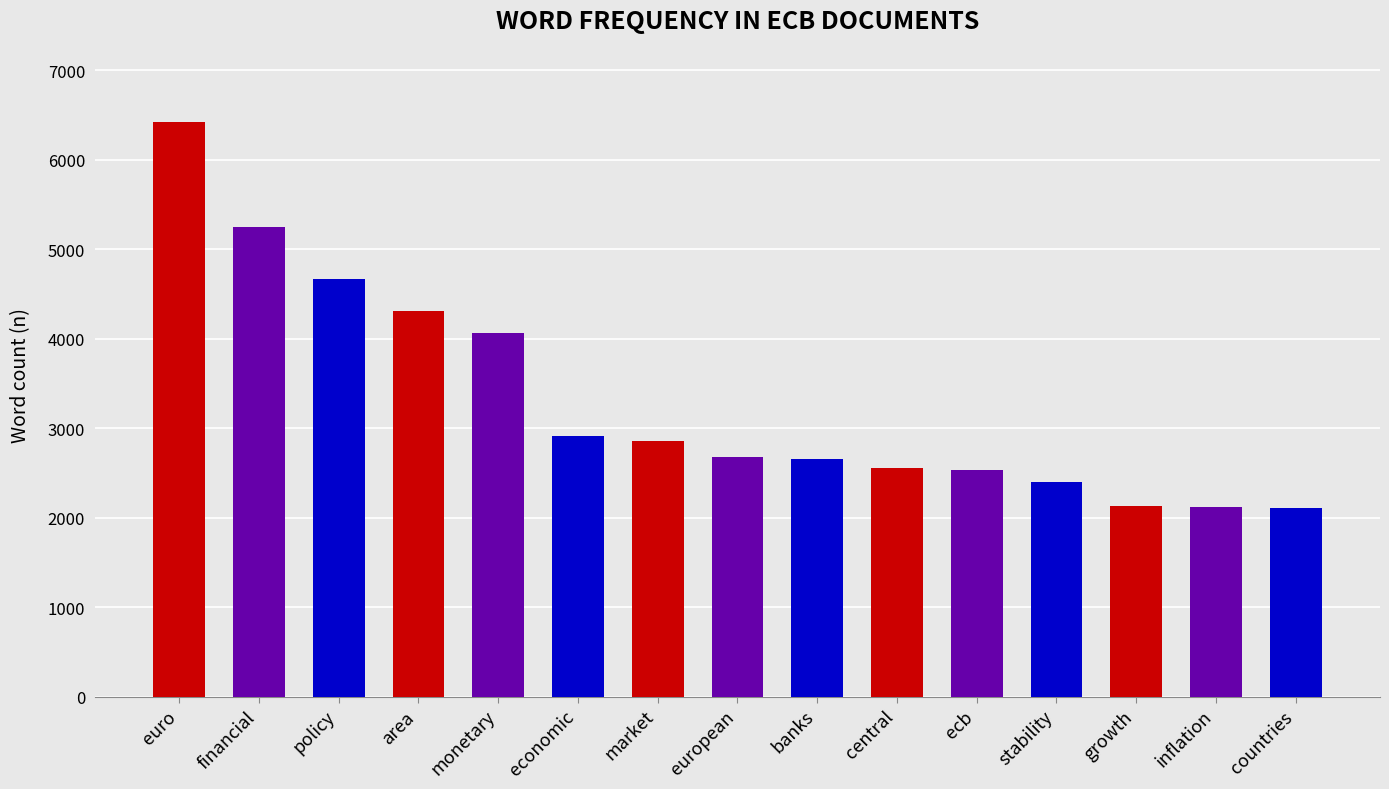

True or false: the data shows 4067 at monetary.

True